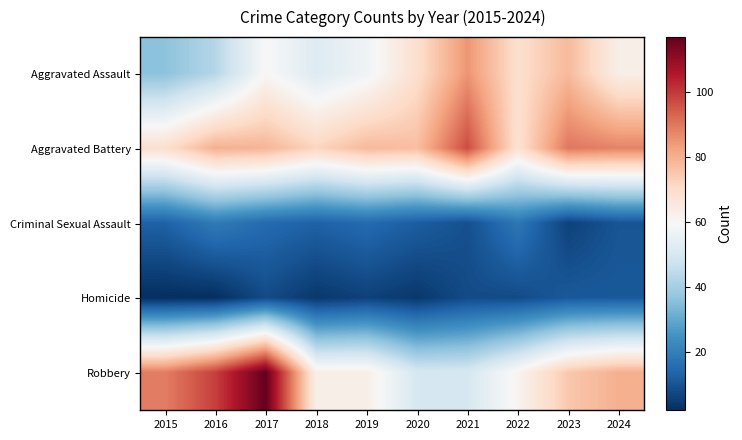

Rank the series by their maximum value, from highest to lowest.

Robbery, Aggravated Battery, Aggravated Assault, Criminal Sexual Assault, Homicide